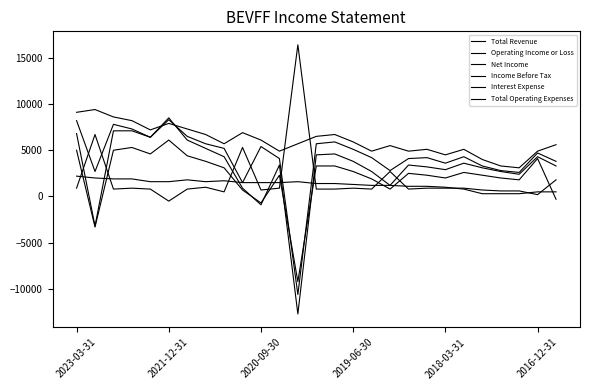

How many lines are shown in the chart?

6